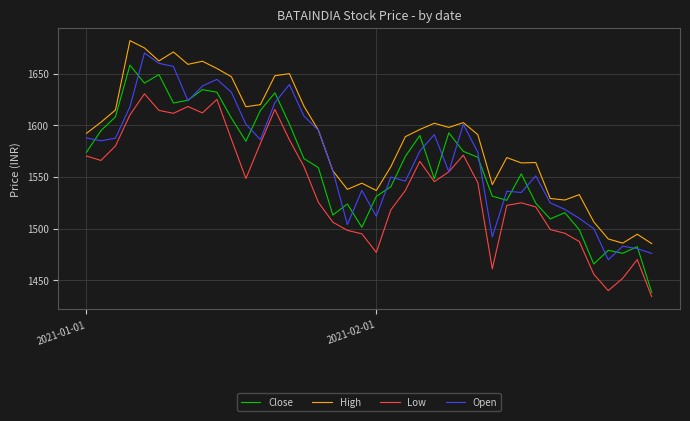

True or false: Low and High intersect in this chart.

False